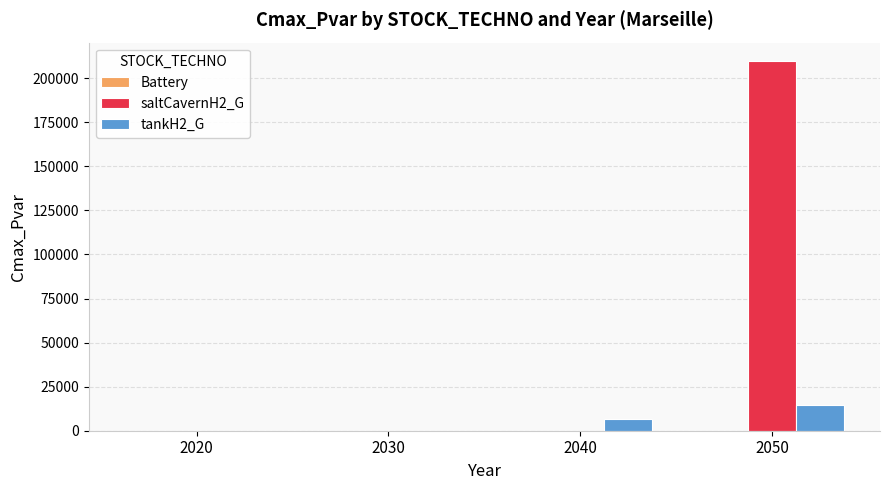

Which series has the largest total across all categories?

saltCavernH2_G